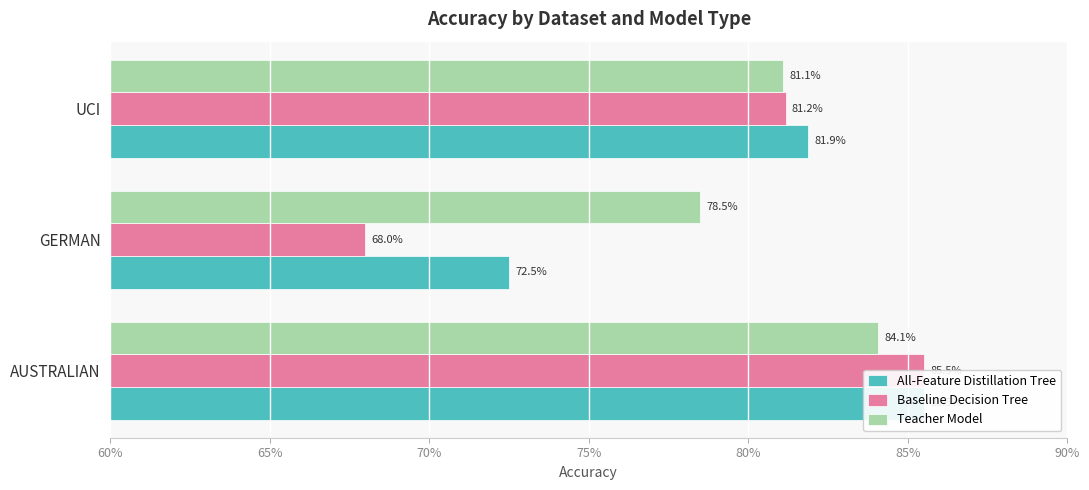

Reading left to right, list all the values displayed in this chart.

All-Feature Distillation Tree: 0.9	0.7	0.8
Baseline Decision Tree: 0.9	0.7	0.8
Teacher Model: 0.8	0.8	0.8